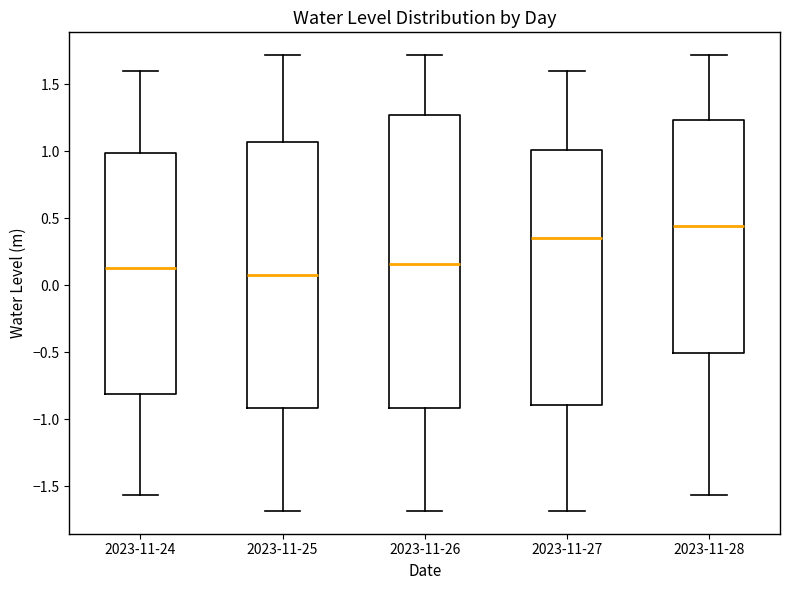

Where is the lower edge of the box for 2023-11-26 on the y-axis? The values are not printed on the chart, so give them approximately, as read against the axis.

-0.90